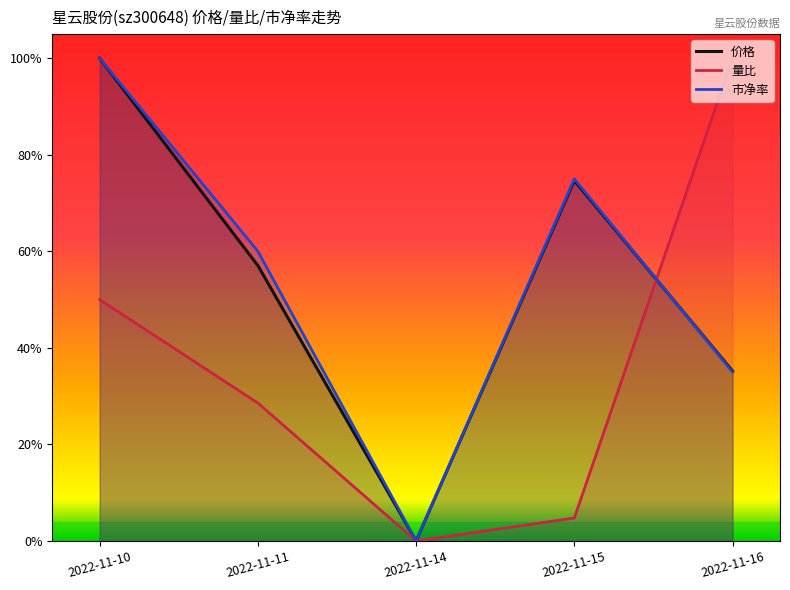

What is the value of the 价格 point at the 5th from the left?

0.4